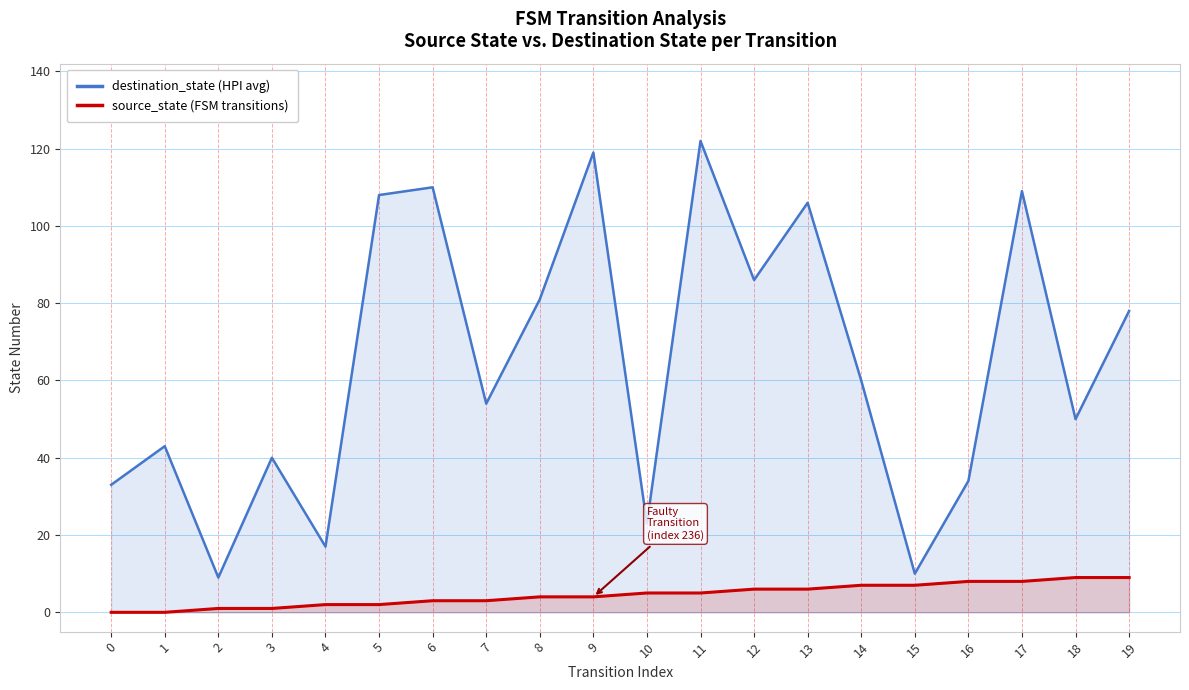

How many lines are shown in the chart?

2